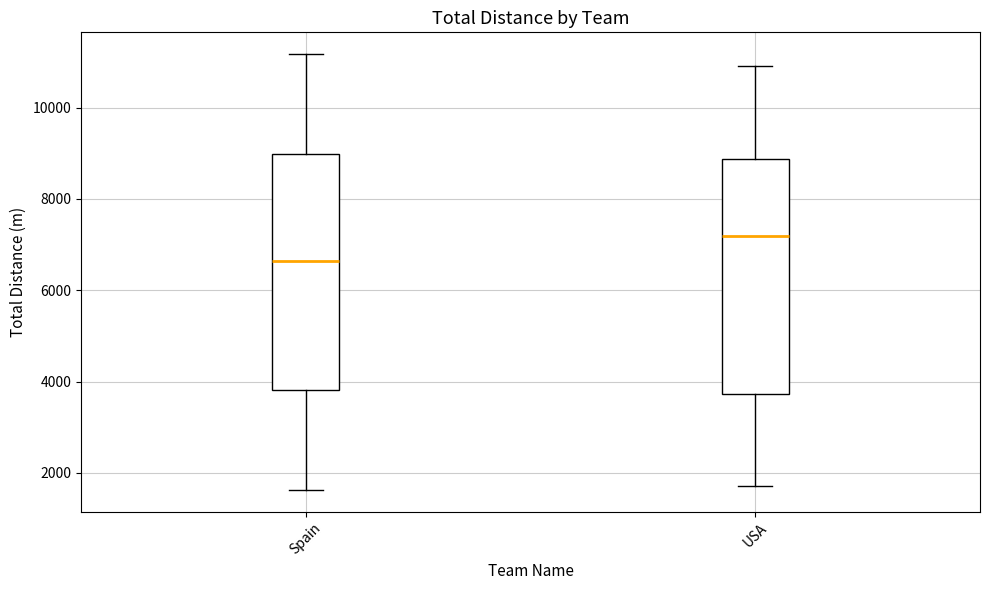

Where does the lower whisker of the box for Spain end on the y-axis? The values are not printed on the chart, so give them approximately, as read against the axis.

1600